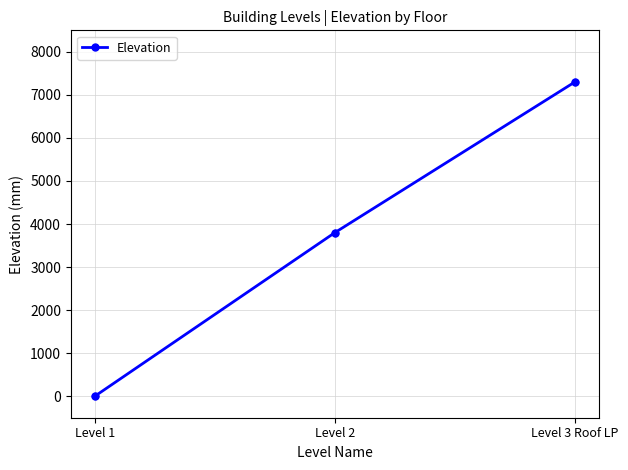

Between Level 2 and Level 1, which is larger?

Level 2